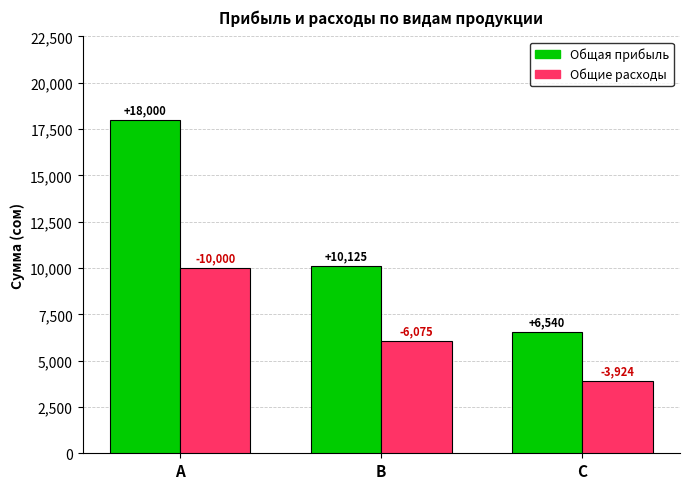

At which category does the chart reach its peak across all series?

A